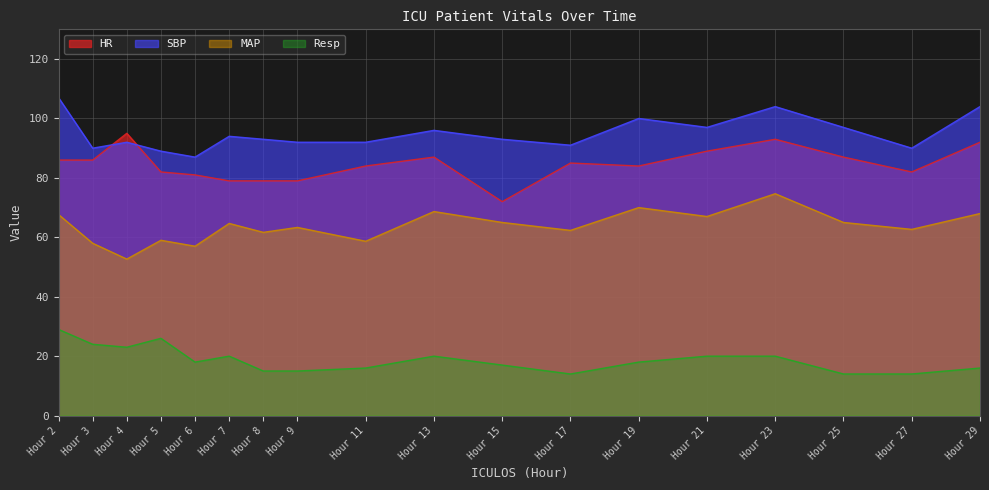

In HR, how many points are higher than both neighbors (excluding endpoints)?

4